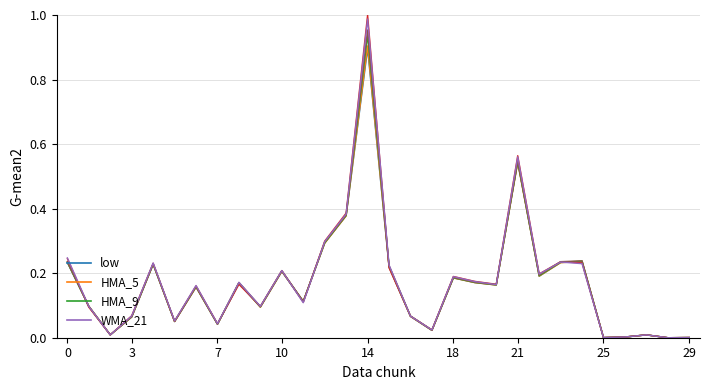

How many lines are shown in the chart?

6